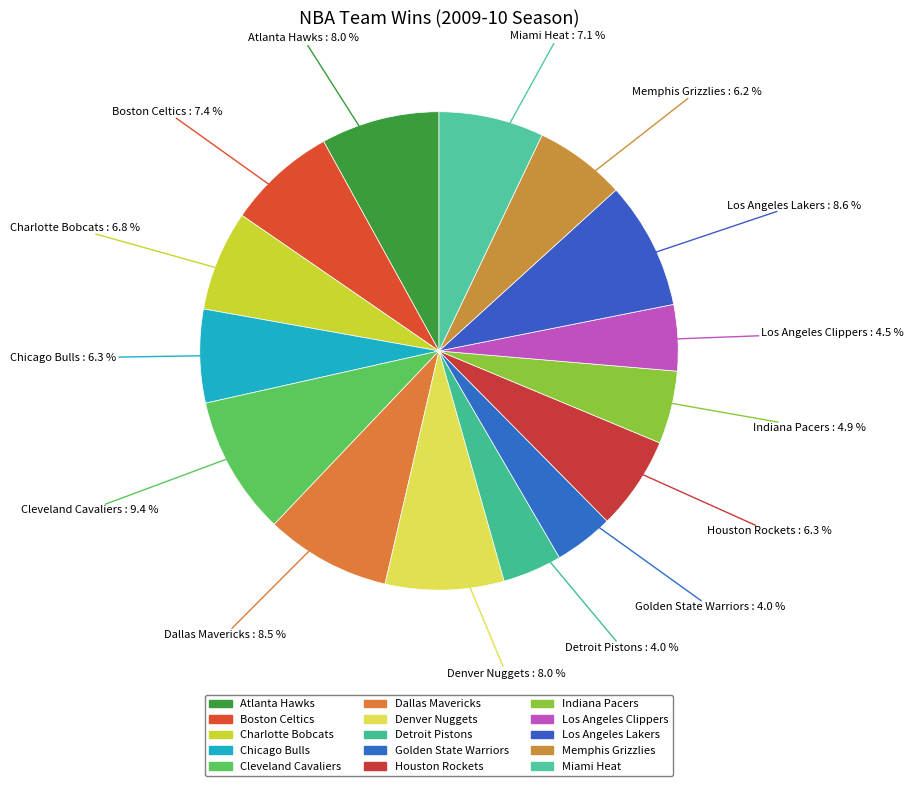

Is there a majority slice in this chart?

No